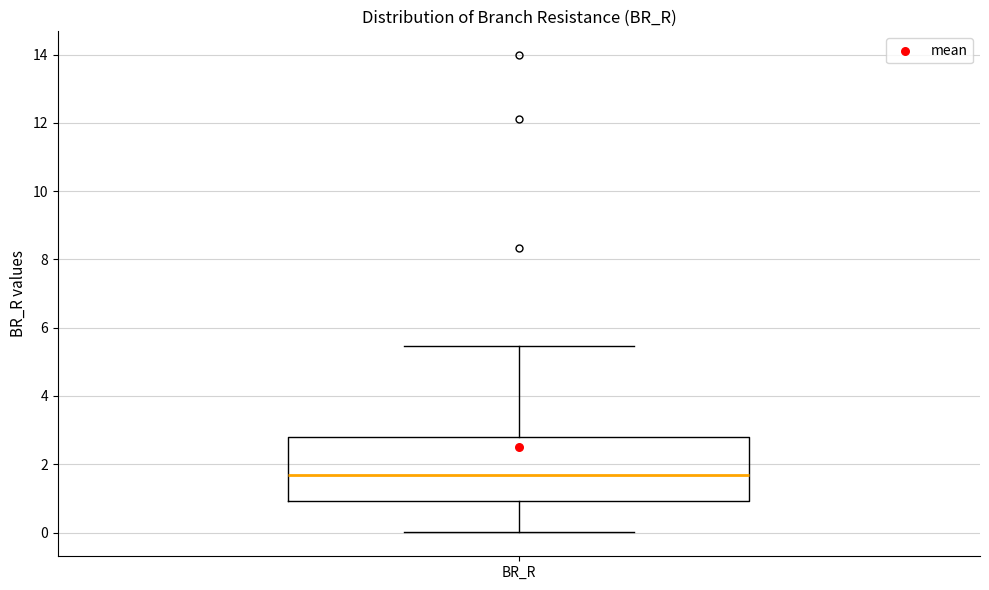

Read this box plot against the y-axis: the position of the median line, the range covered by the box, and the ends of both whiskers. The values are not printed on the chart, so give them approximately, as read against the axis.

median 1.6, box 1.0 to 2.8, whiskers 0.0 to 5.4